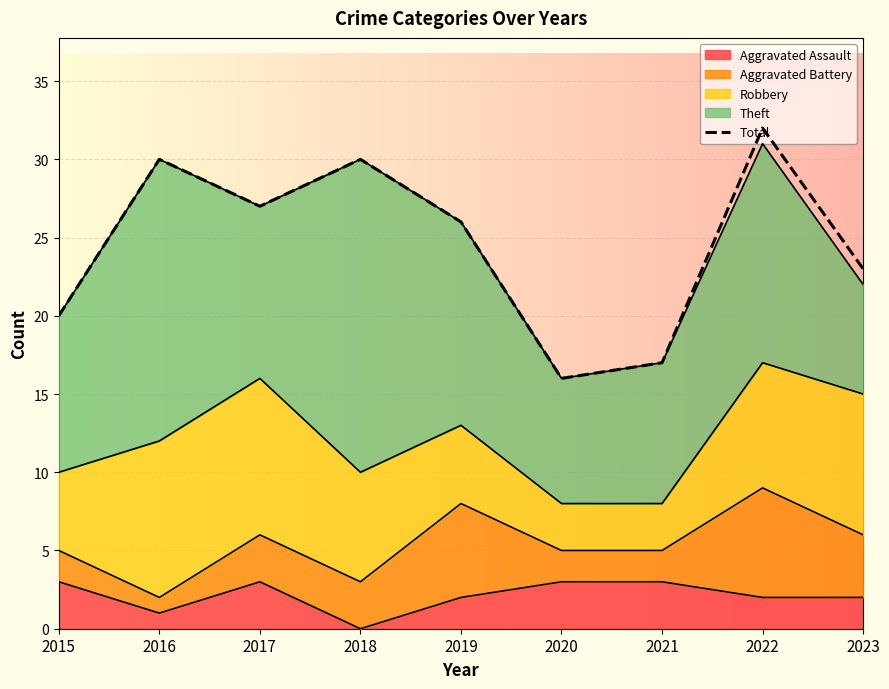

True or false: the data has more than 2 interior local peaks.

True